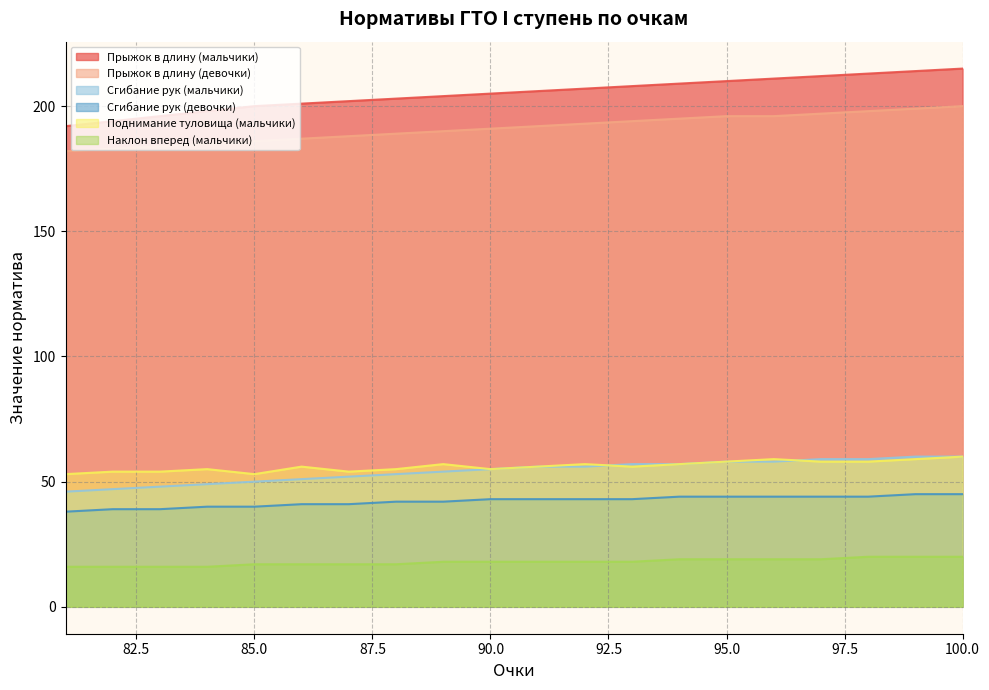

Rank the series by their maximum value, from highest to lowest.

Прыжок в длину (мальчики), Прыжок в длину (девочки), Сгибание рук (мальчики), Поднимание туловища (мальчики), Сгибание рук (девочки), Наклон вперед (мальчики)